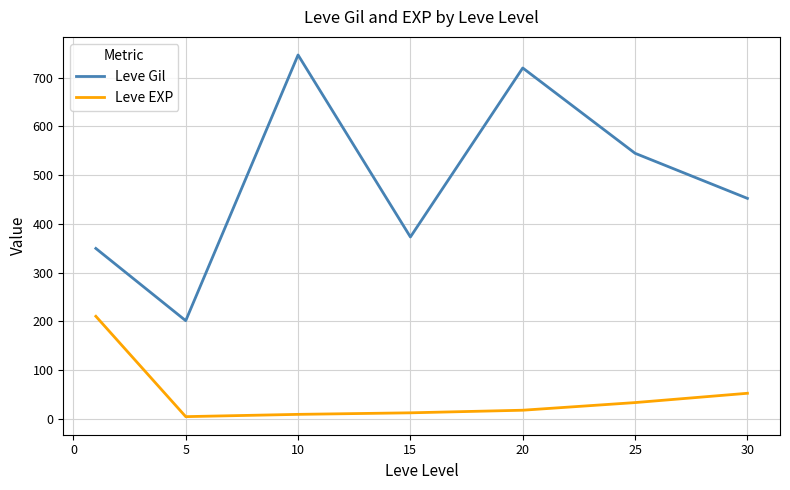

What is the average value of the Leve Gil series?

484.1